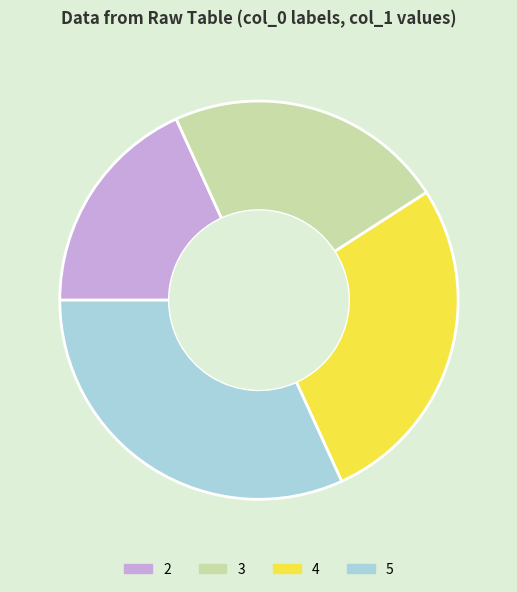

How many segments does this pie chart have?

4